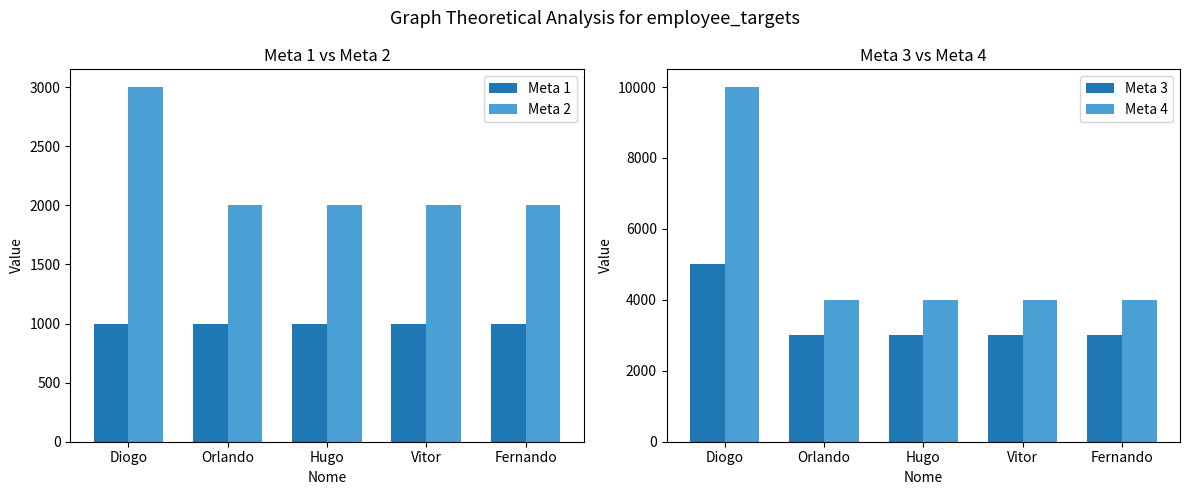

Rank the series by their average value, from lowest to highest.

Meta 1, Meta 2, Meta 3, Meta 4